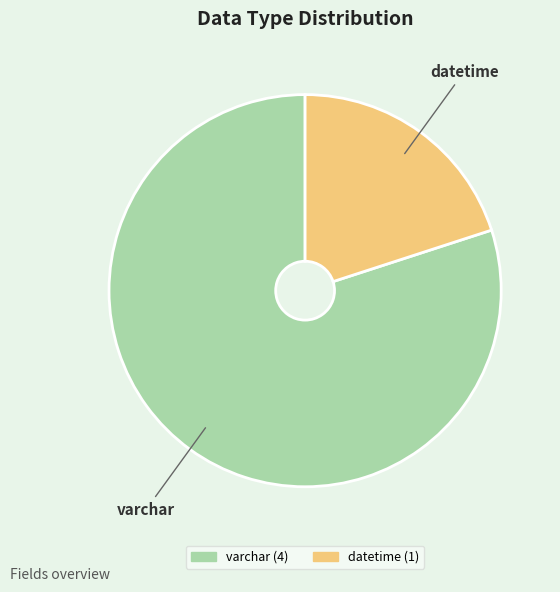

What is the ratio of the value at varchar to the value at datetime?

4.0